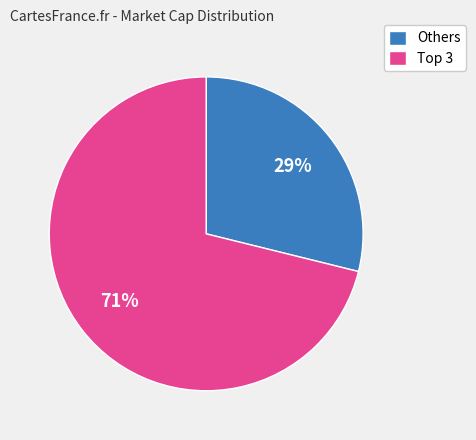

Which category has the smallest portion of the pie?

Others